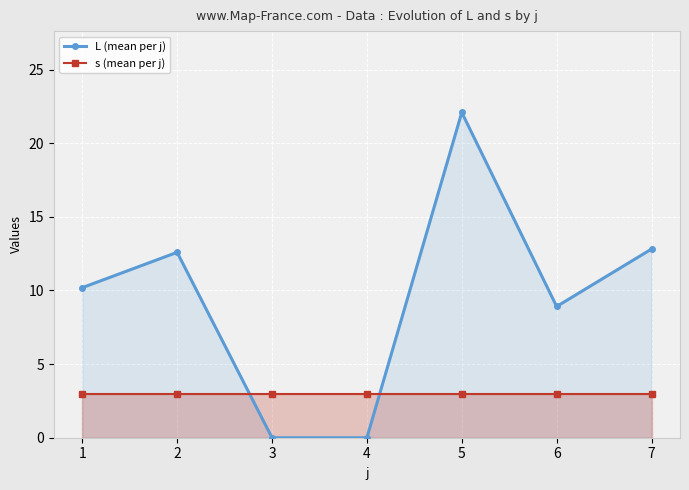

What is the average value of the L (mean per j) series?

9.5